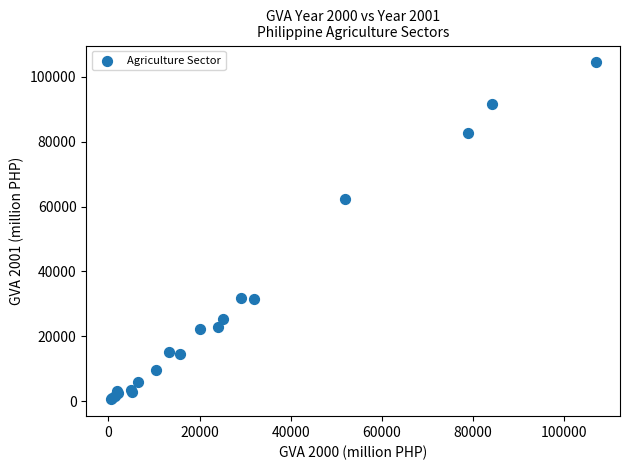

What Y value in the scatter plot is closest to 52522?

62344.9